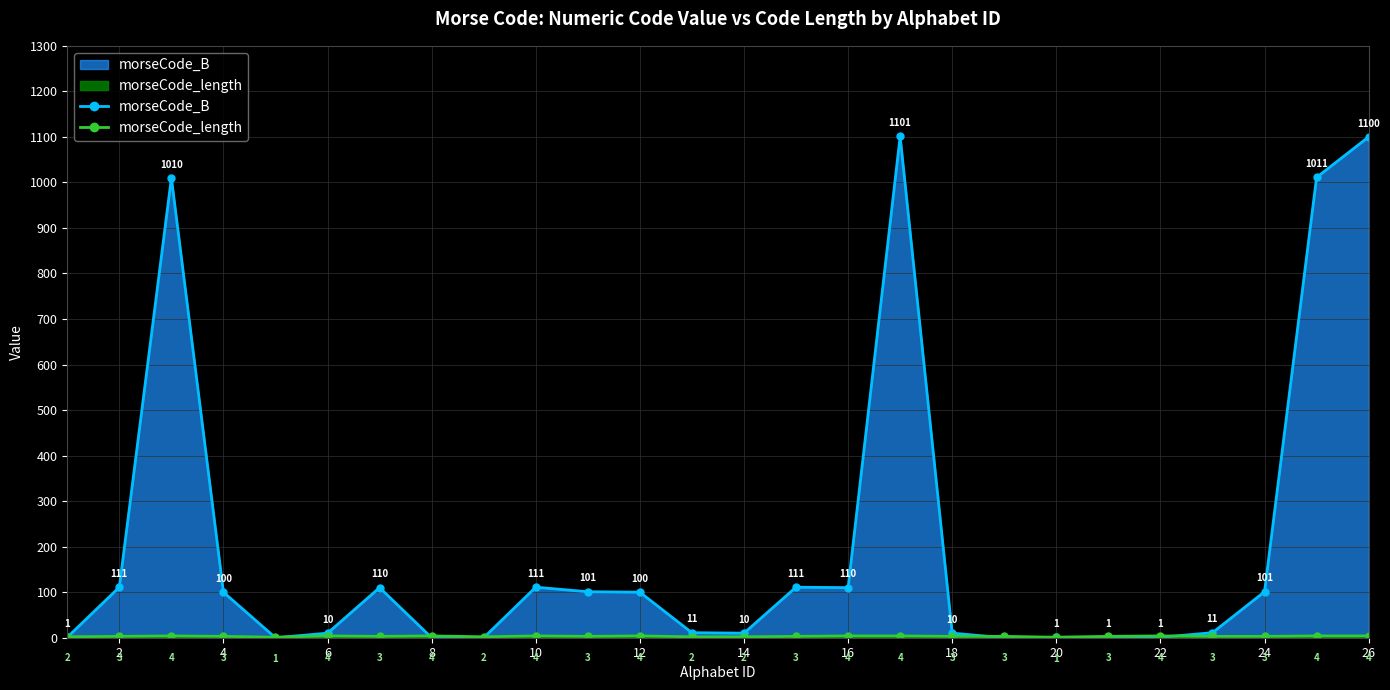

What is the greatest value displayed?

1101